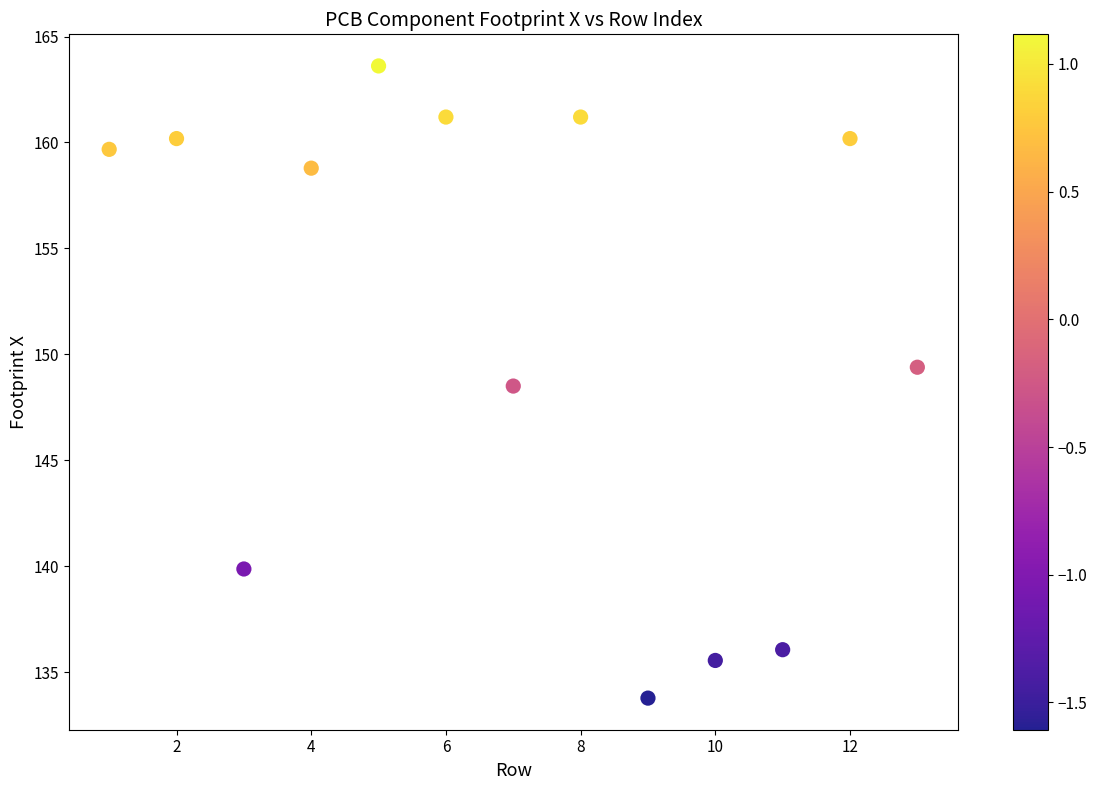

What Y value in the scatter plot is closest to 148?

148.5